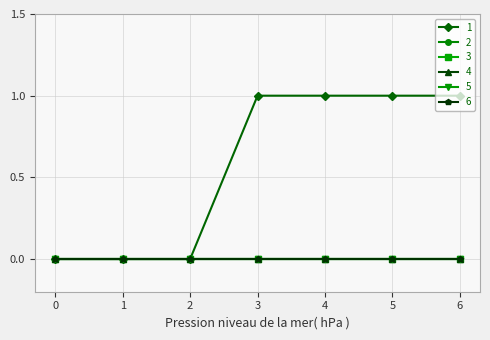

What is the maximum value shown in the chart?

1